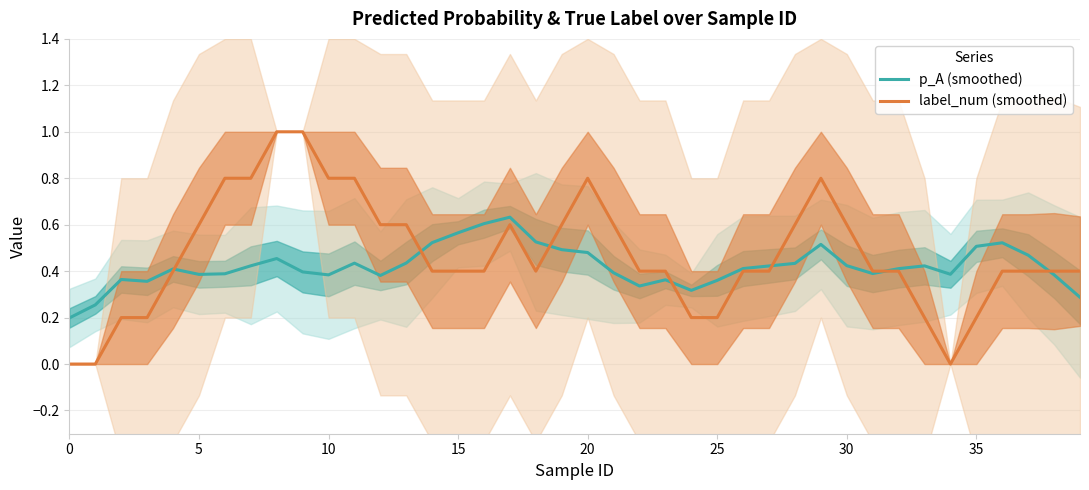

Count the number of data series in this chart.

2